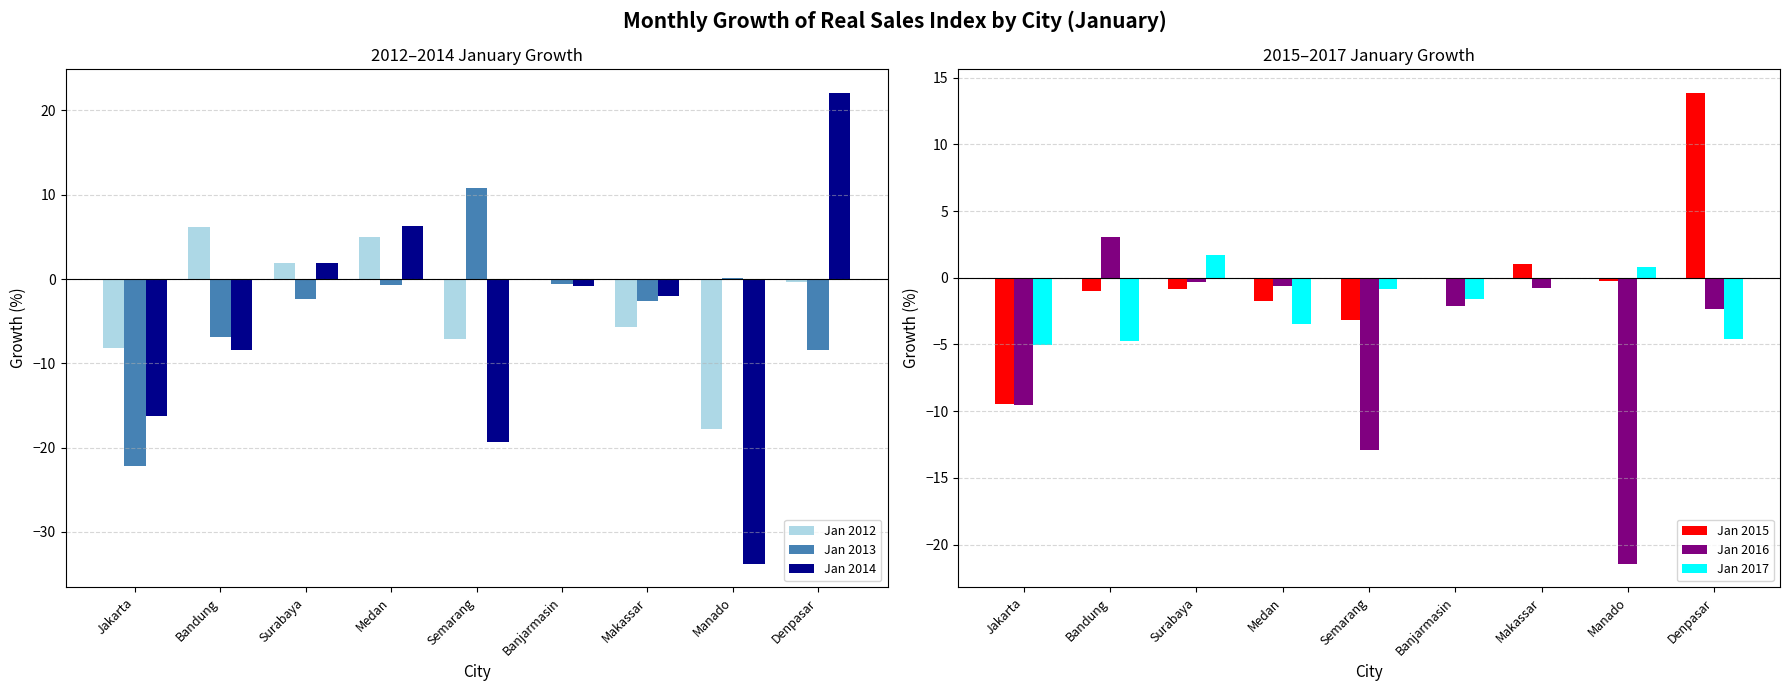

The Jan 2016 series shows -21.4 at Manado. True or false?

True